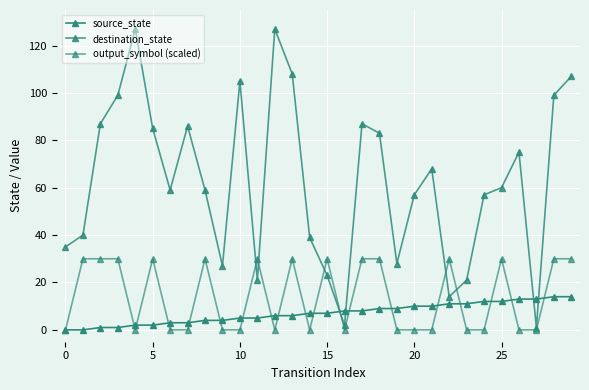

What is the label of the 19th point from the left?

18